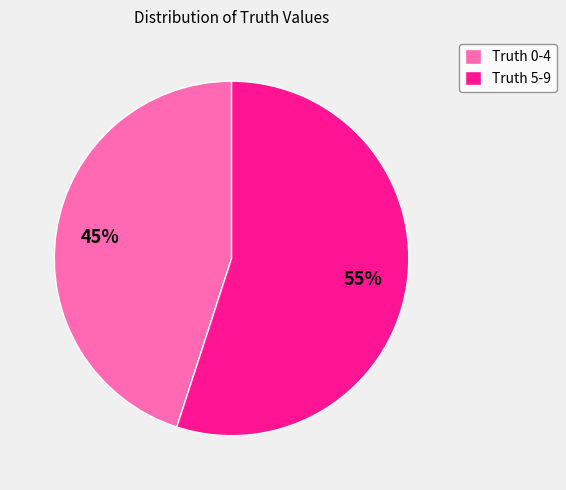

Approximately how many times larger is the value at Truth 0-4 compared to Truth 5-9?

0.8